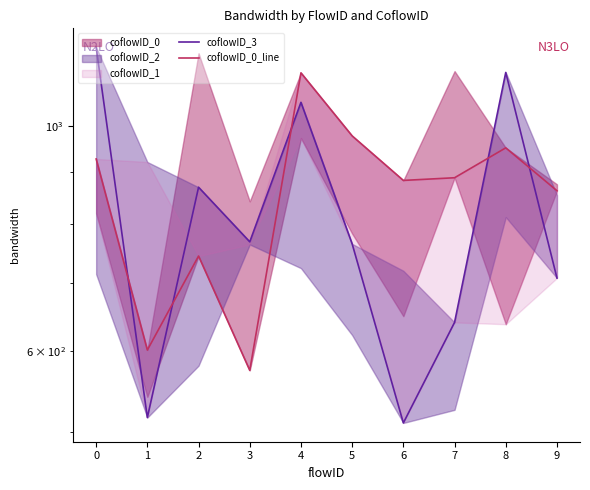

Reading right to left, what are all the values shown in this chart?

coflowID_3: 708.5	1128.7	640.8	510.3	765.5	1054.8	769.1	870.3	516.6	1195.3
coflowID_0_line: 863.4	951.5	889.2	883.8	977.6	1127.7	574.8	744.7	601.9	927.8